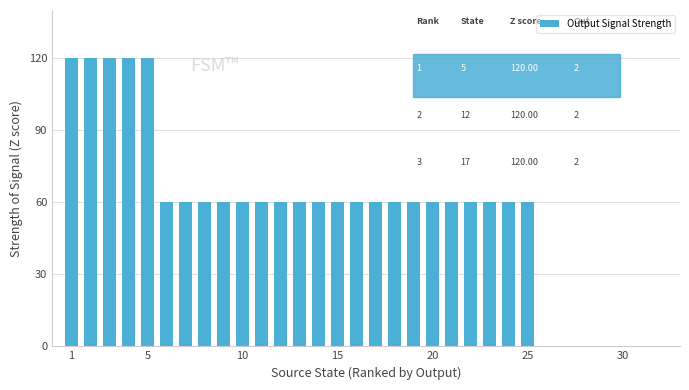

How many data points does each series have?

32